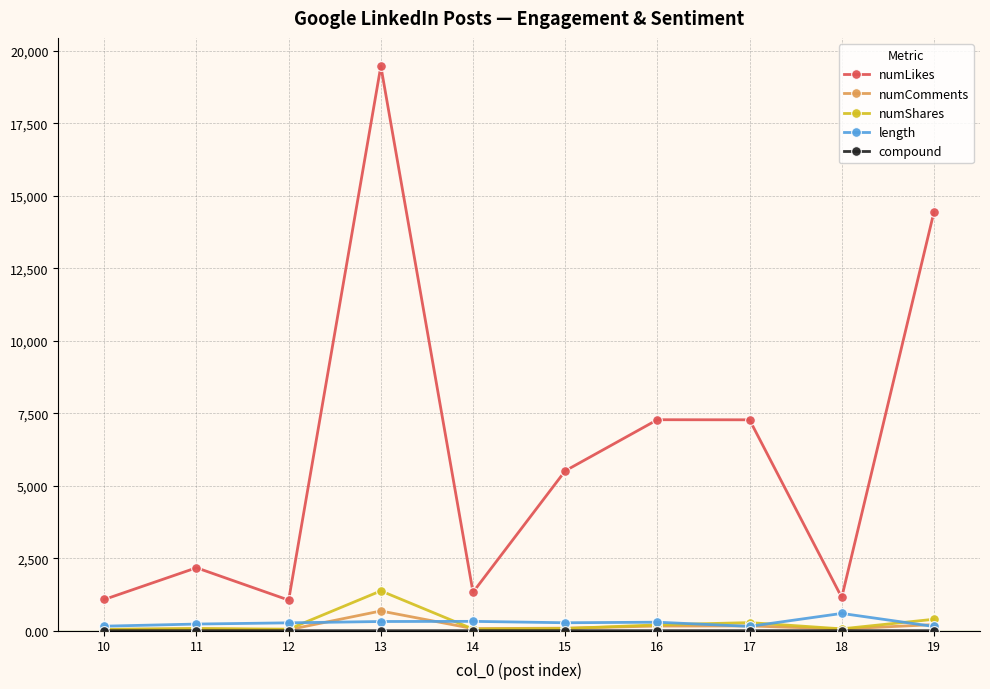

What is the value of the numComments point at the 4th from the left?

681.0